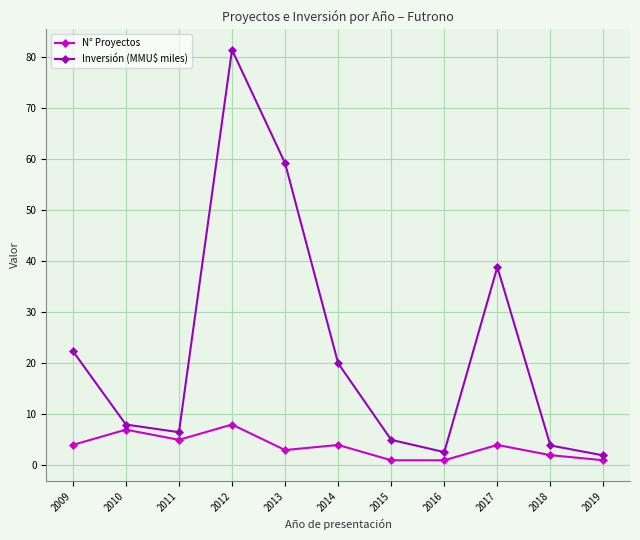

At which category does N° Proyectos reach its first local peak?

2010